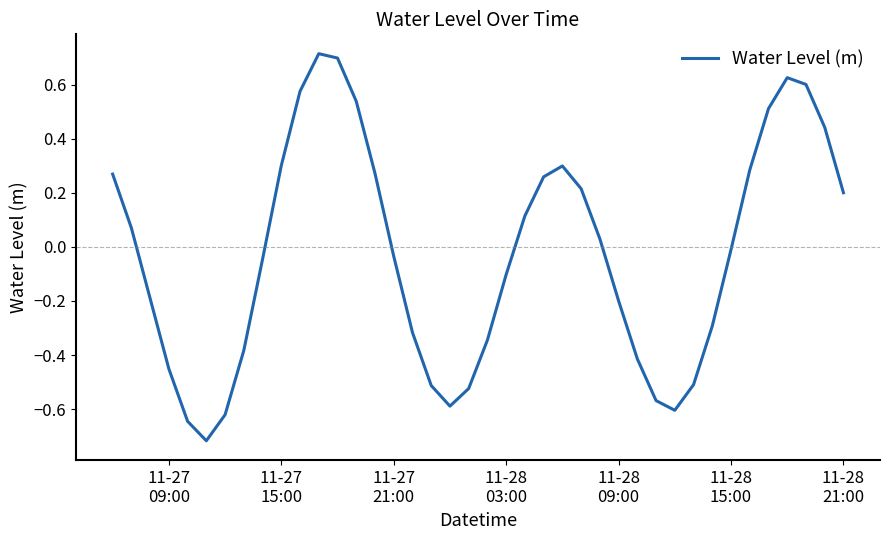

What is the difference between the maximum and minimum values?

1.4